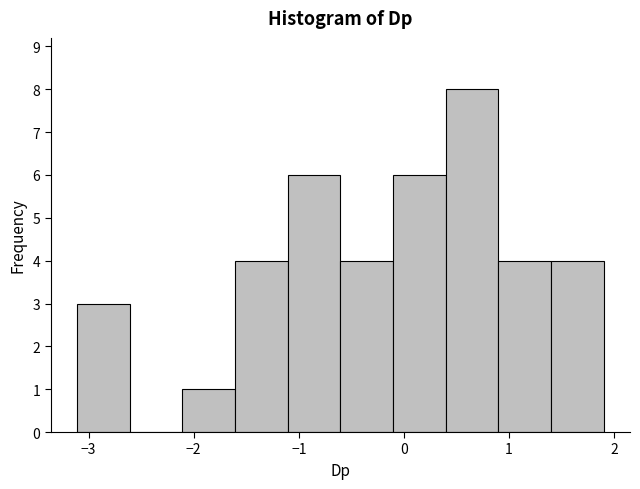

Reading left to right, transcribe this chart: for each bar, give the range it covers on the x-axis and its height. Neither the bar edges nor the heights are printed on the chart, so give them approximately, as read against the axes.

-3.1 to -2.6: 3
-2.6 to -2.1: 0
-2.1 to -1.6: 1
-1.6 to -1.1: 4
-1.1 to -0.6: 6
-0.6 to -0.1: 4
-0.1 to 0.4: 6
0.4 to 0.9: 8
0.9 to 1.4: 4
1.4 to 1.9: 4